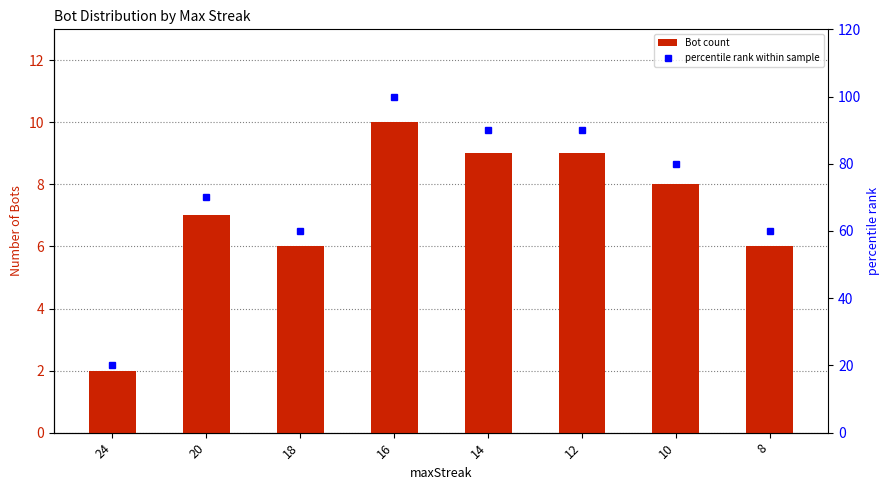

Reading left to right, list all the values displayed in this chart.

Bot count: 24=2	20=7	18=6	16=10	14=9	12=9	10=8	8=6
percentile rank within sample: 24=20	20=70	18=60	16=100	14=90	12=90	10=80	8=60